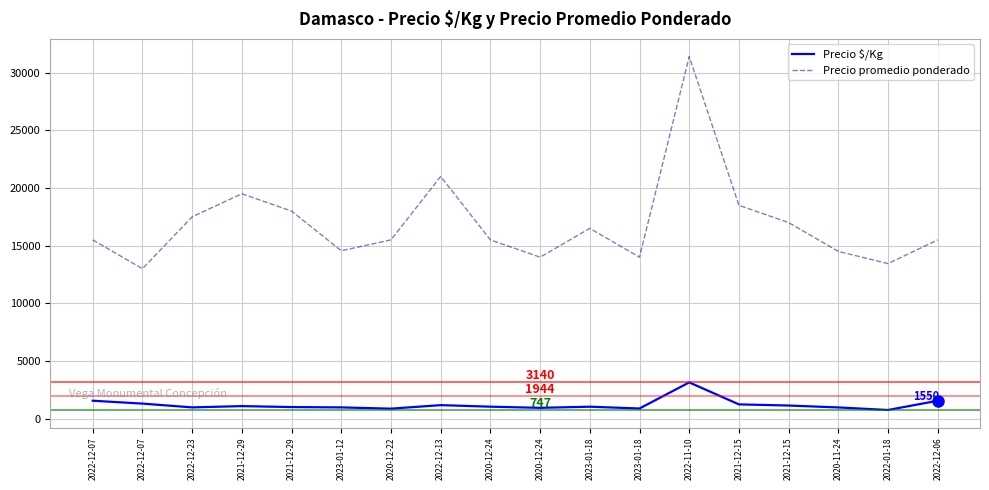

What are all the series names shown in the legend?

Precio $/Kg, Precio promedio ponderado